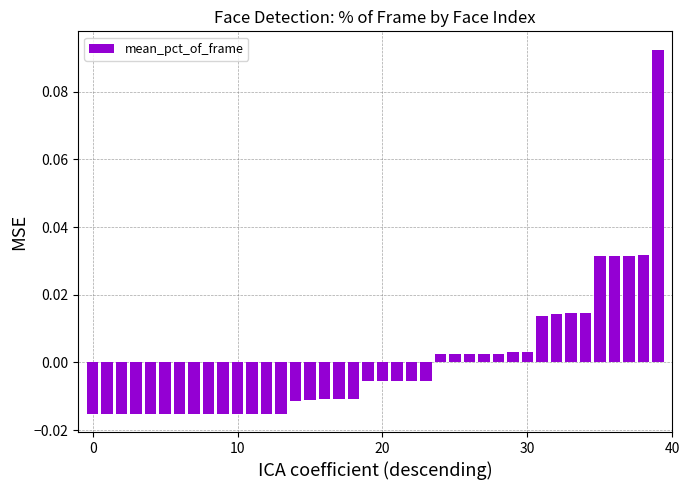

At which category does the chart reach its peak across all series?

39